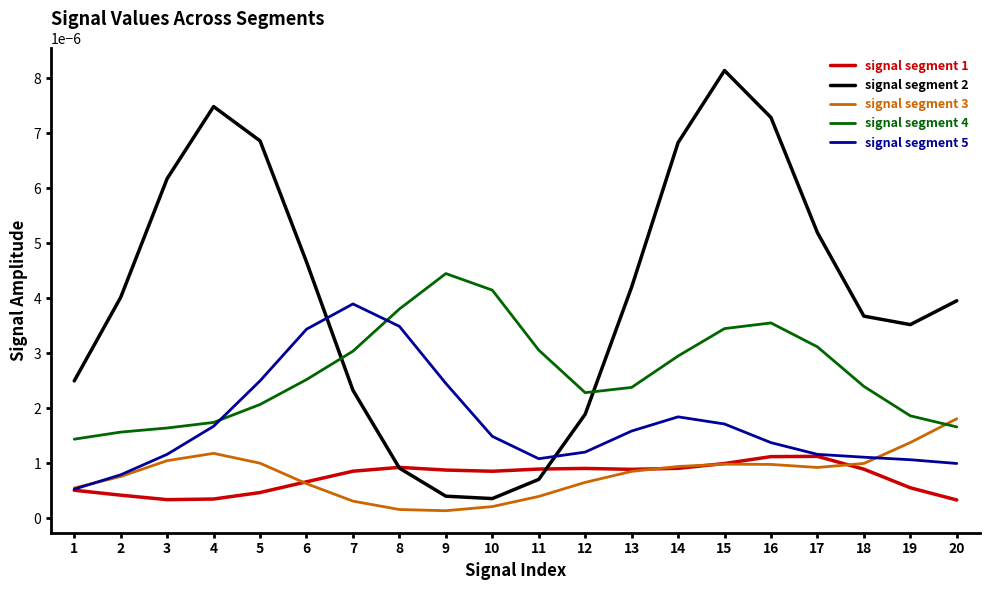

Which series has the largest range (max minus min)?

signal segment 2